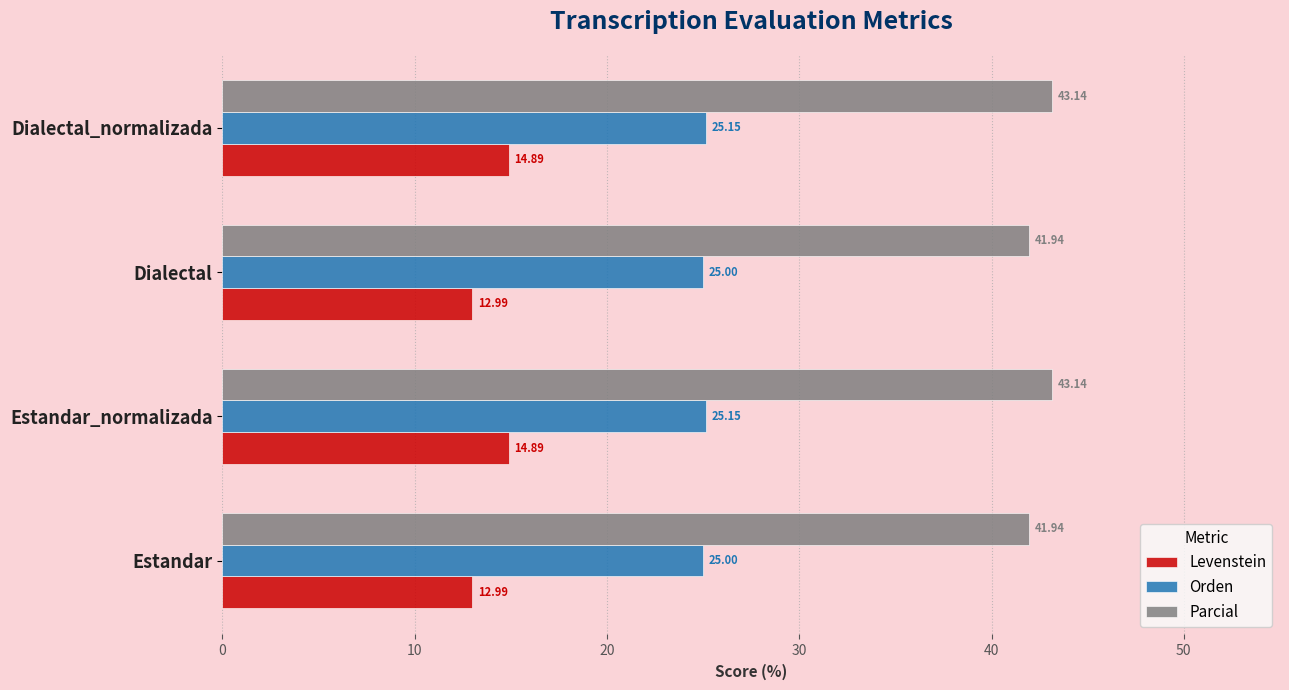

How many categories are shown in the chart?

4